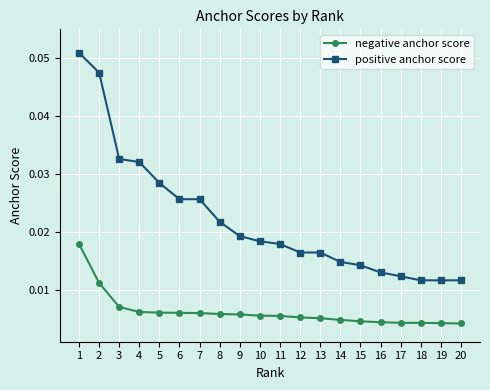

Which series has the widest spread of values?

positive anchor score